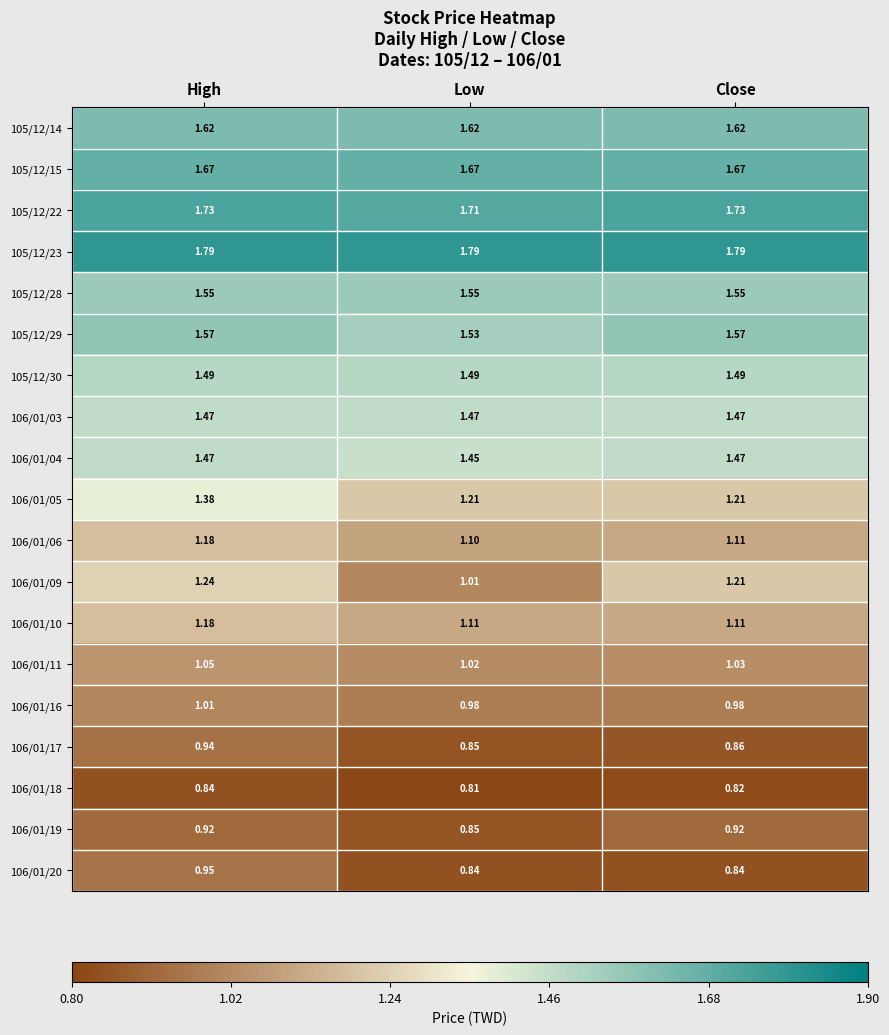

Is the value of 105/12/14 at High greater than the value of 106/01/06 at Close?

Yes